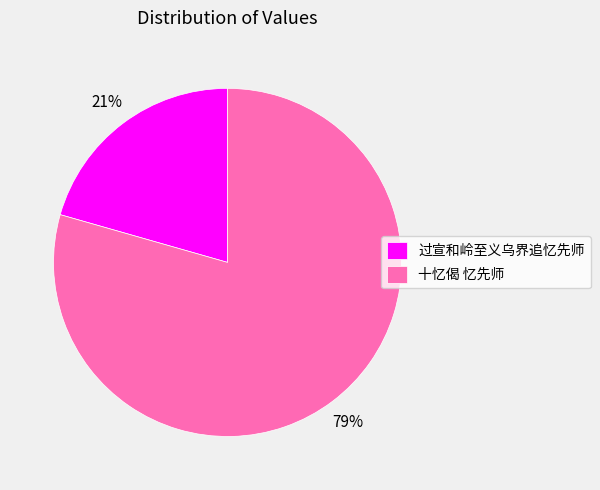

Count the number of slices in the pie.

2